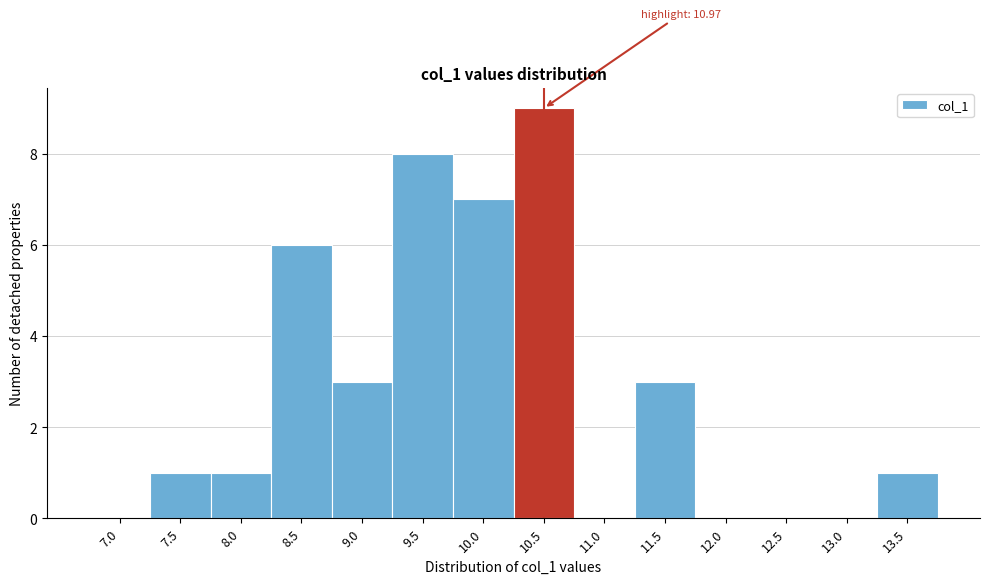

Reading left to right, list all the values displayed in this chart.

7.0=0	7.5=1	8.0=1	8.5=6	9.0=3	9.5=8	10.0=7	10.5=9	11.0=0	11.5=3	12.0=0	12.5=0	13.0=0	13.5=1